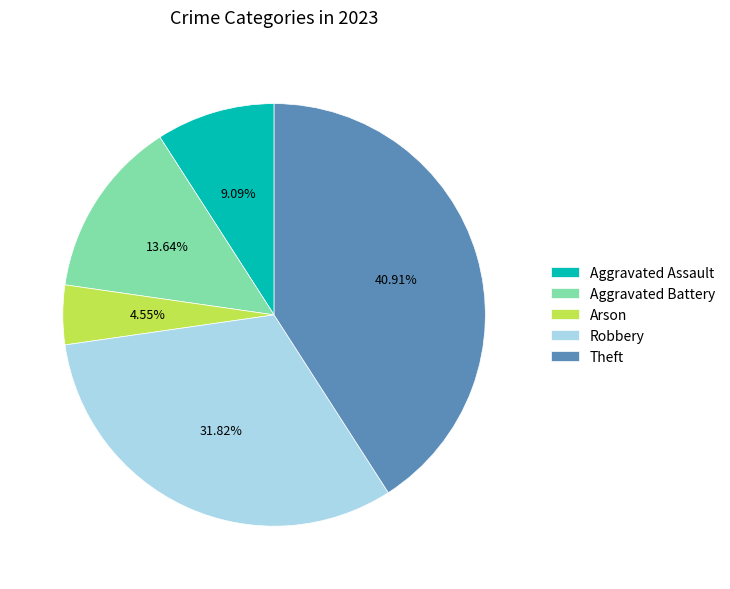

What is the ratio of the value at Aggravated Battery to the value at Aggravated Assault?

1.5